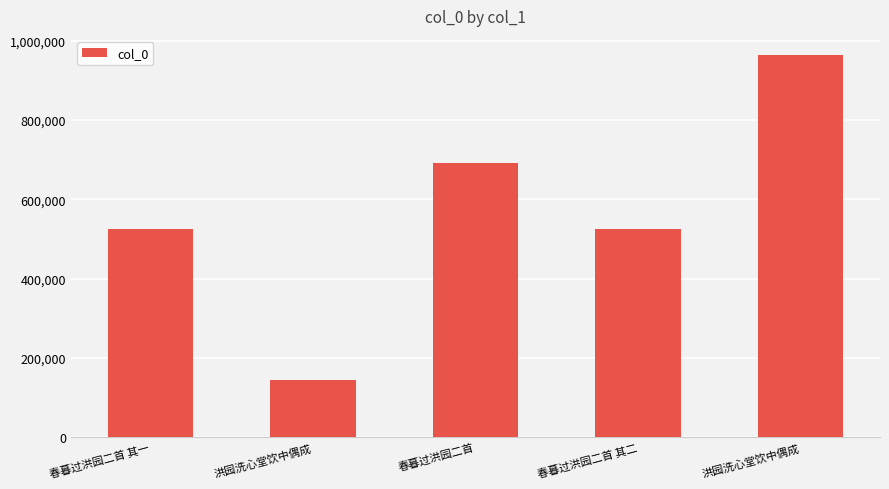

What is the ratio of the value at 春暮过洪园二首 其二 to the value at 洪园洗心堂饮中偶成?

0.5